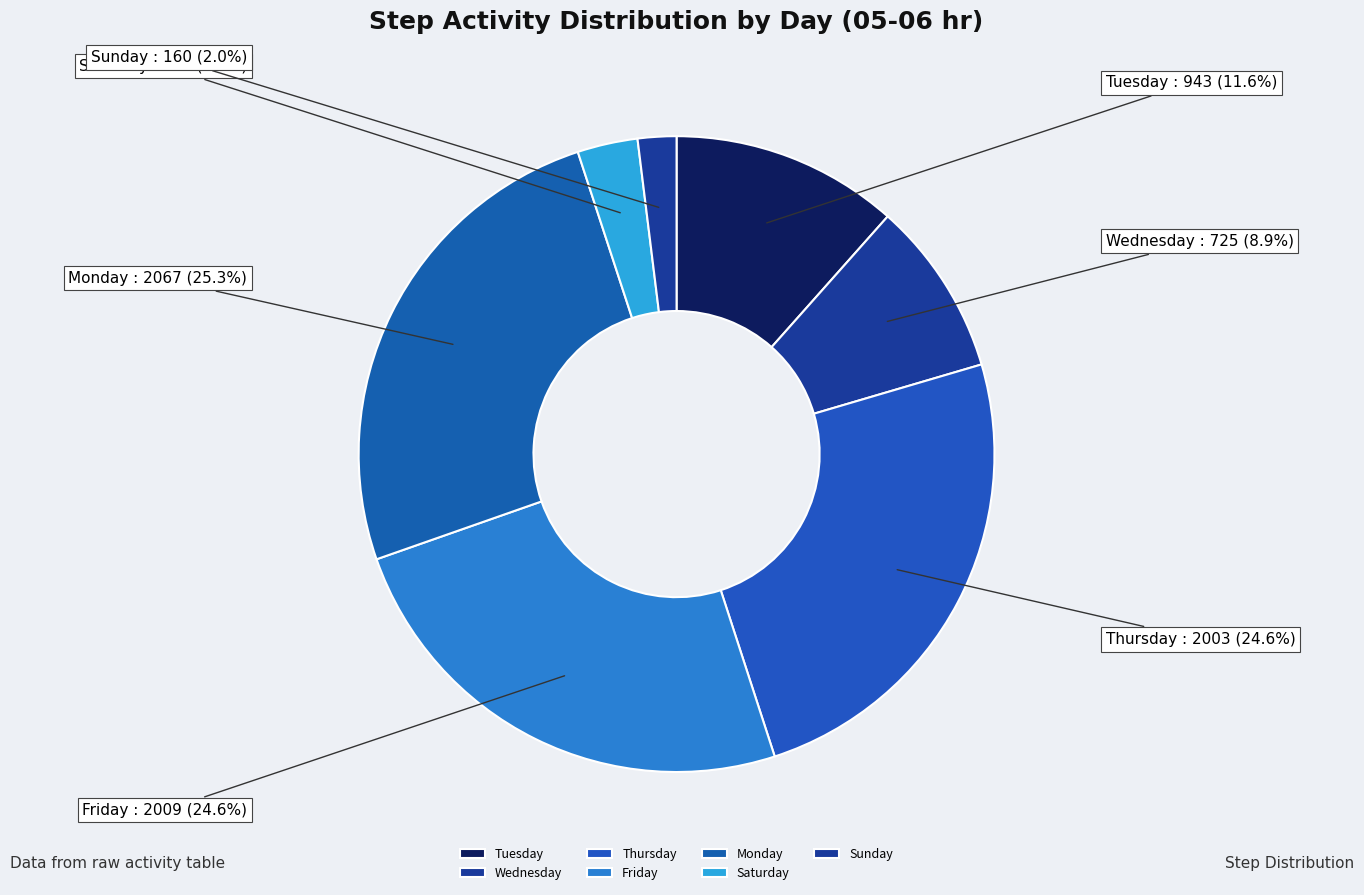

Does Saturday represent more than half of the total?

No